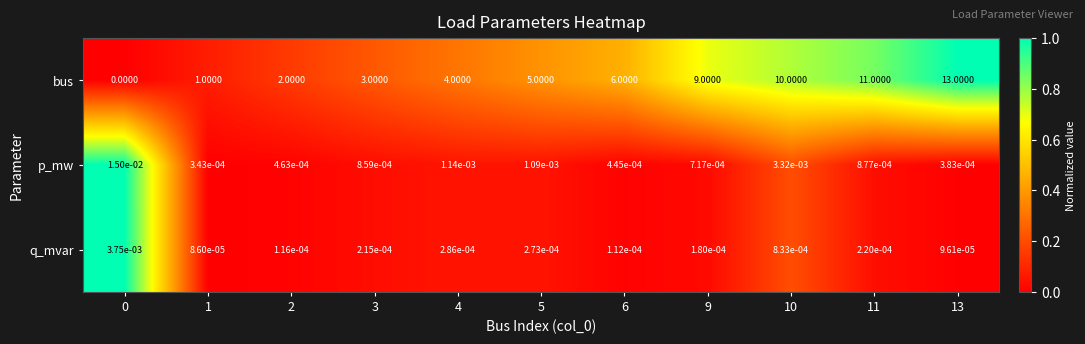

Which series has the largest total across all categories?

bus